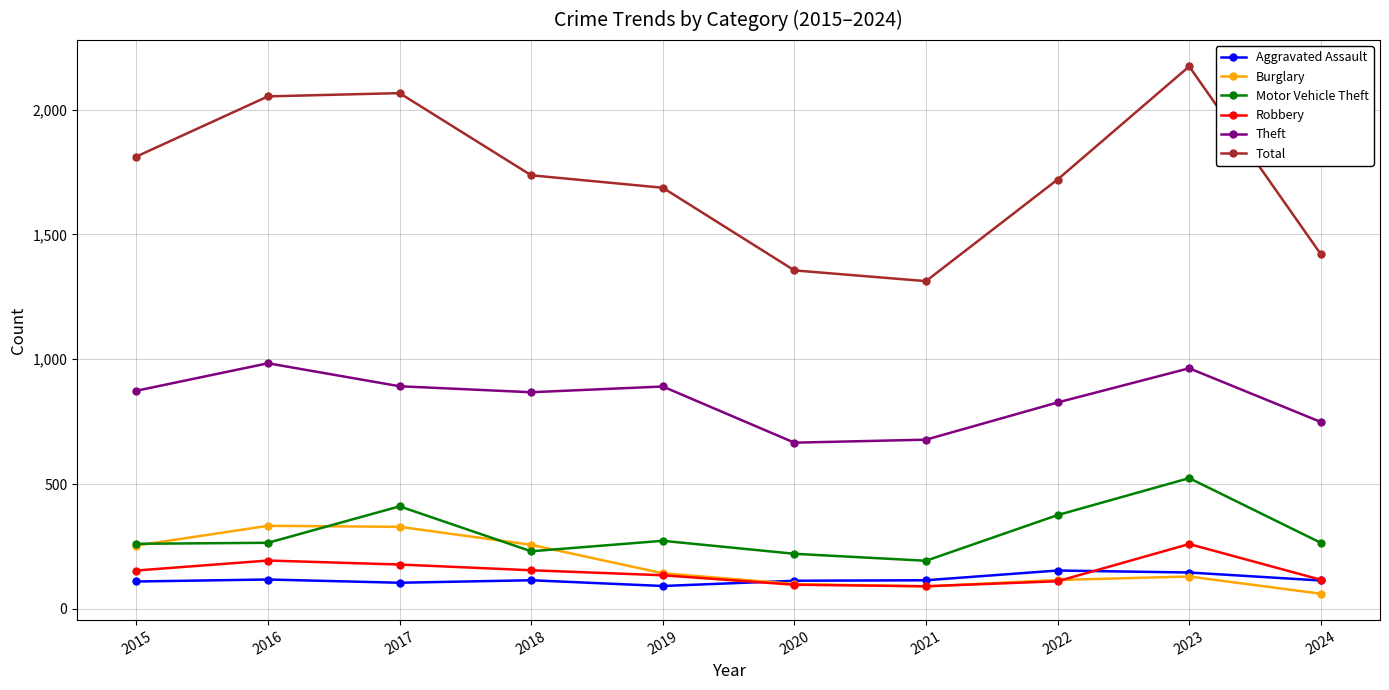

What is the total value across all series at 2023?

4197